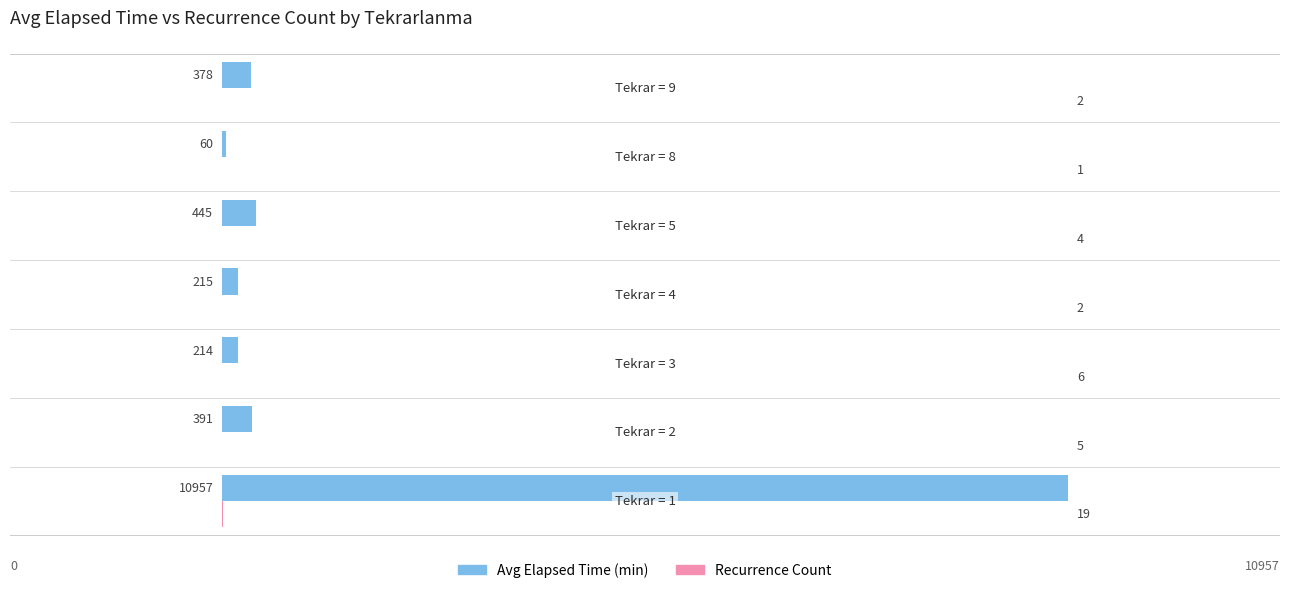

Count the number of data series in this chart.

2